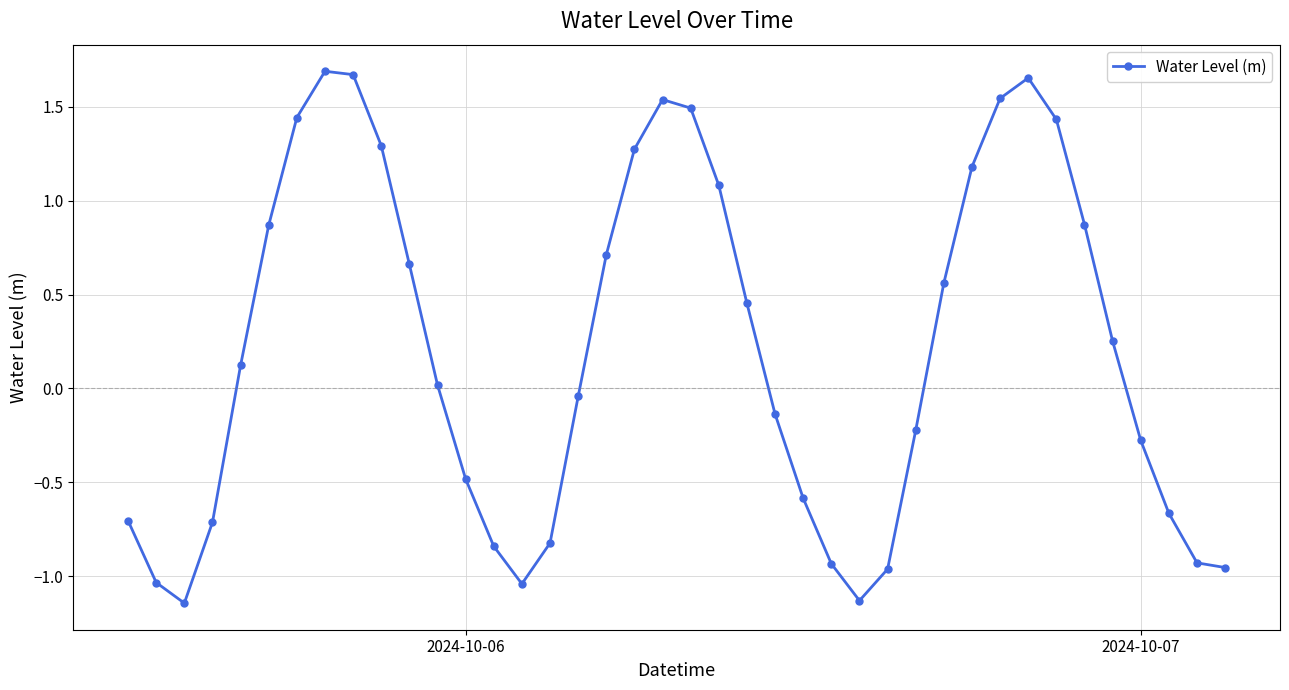

How many values are below 0?

19